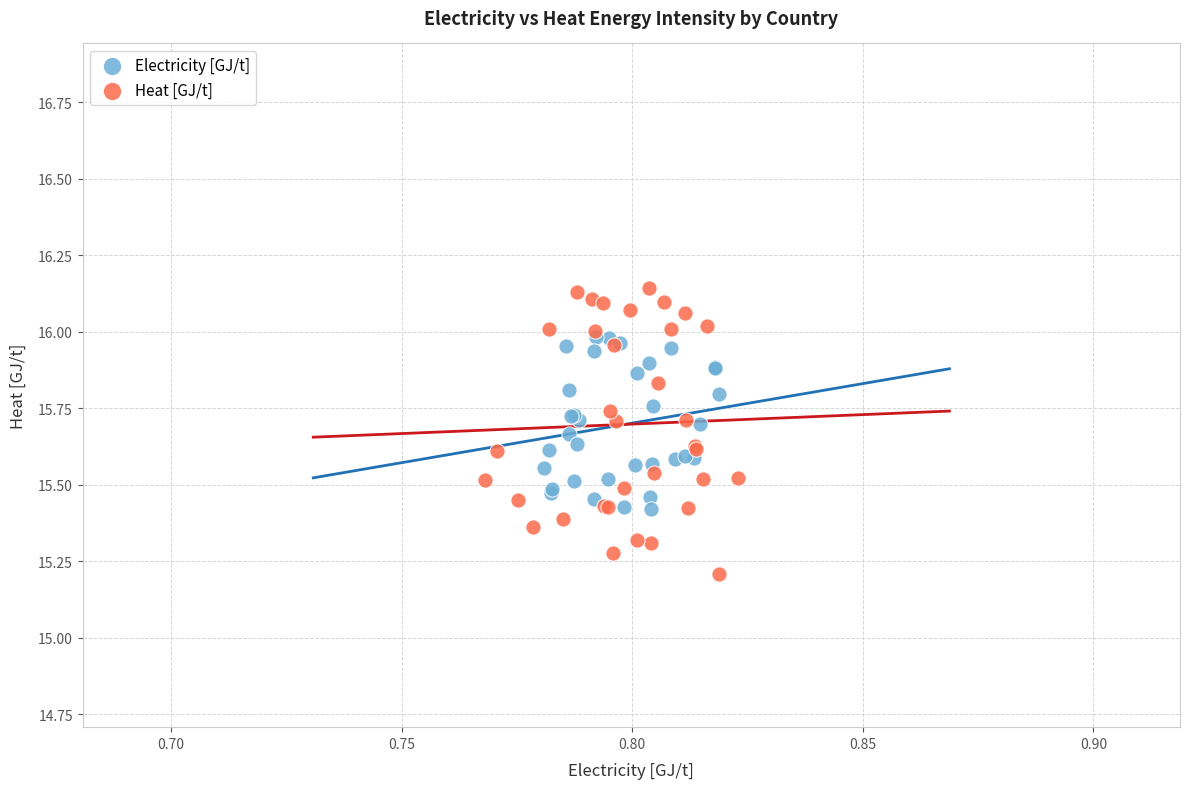

Which series contains the lowest Y value?

Heat [GJ/t]